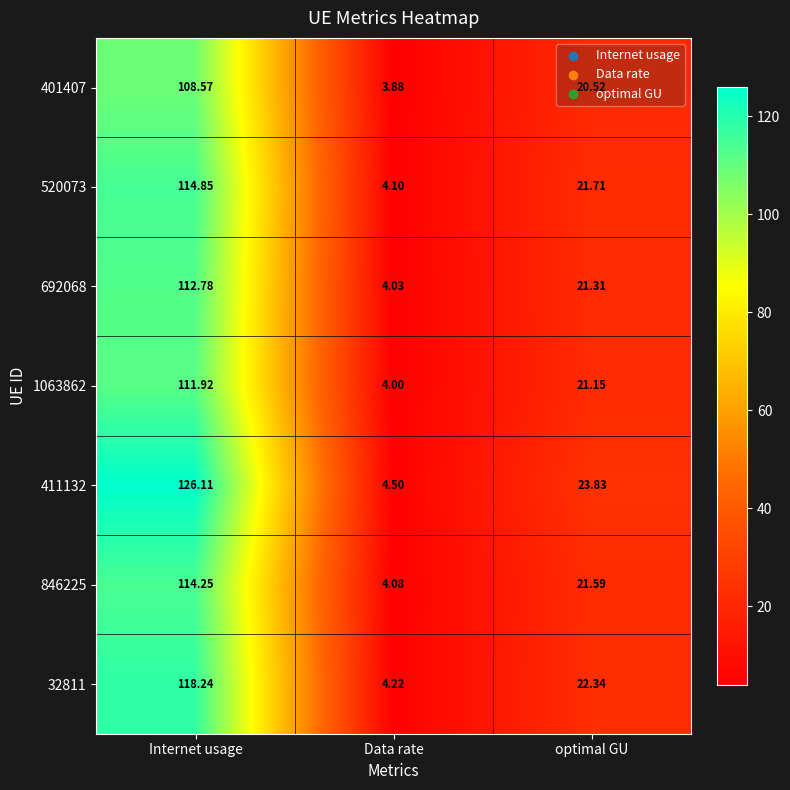

Where is 411132 nearest to the value 65?

optimal GU